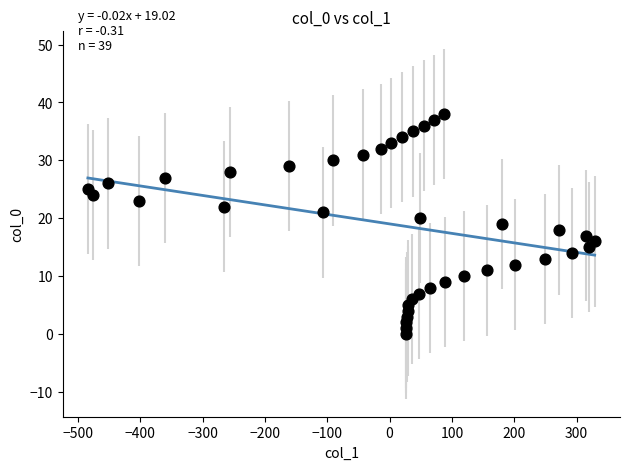

What is the range of X values (max minus min)?

813